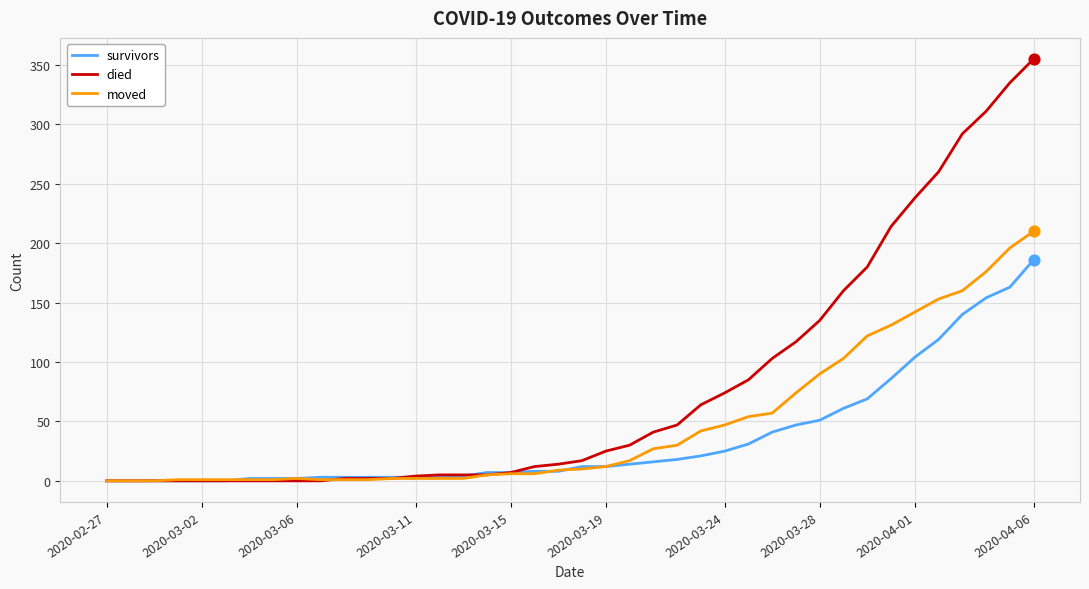

Which series has the largest total across all categories?

died